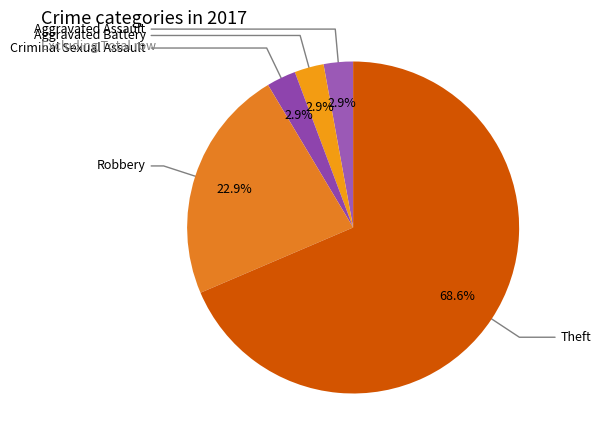

To the nearest percent, what is the average slice percentage?

20%